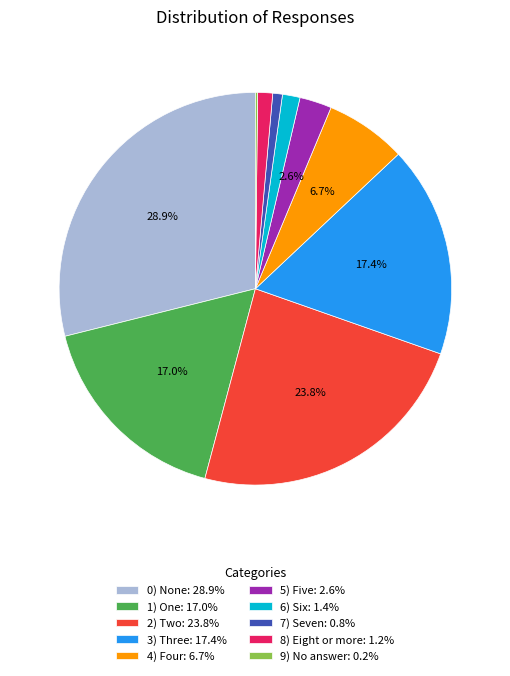

Is the sum of 3) Three: 17.4% and 0) None: 28.9% greater than half?

No